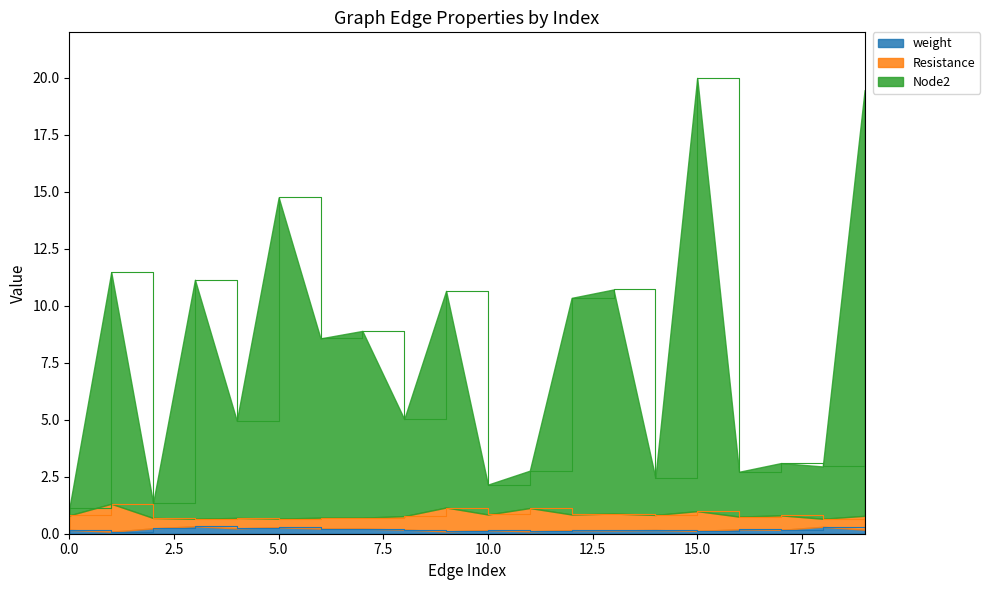

The value of Resistance at 1 is 1.3. True or false?

True